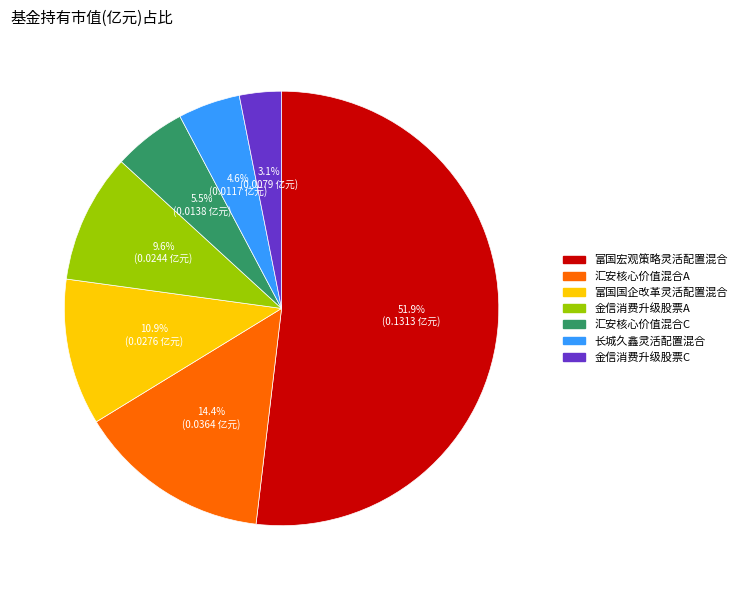

To the nearest percent, what percentage of the pie is 富国宏观策略灵活配置混合?

52%